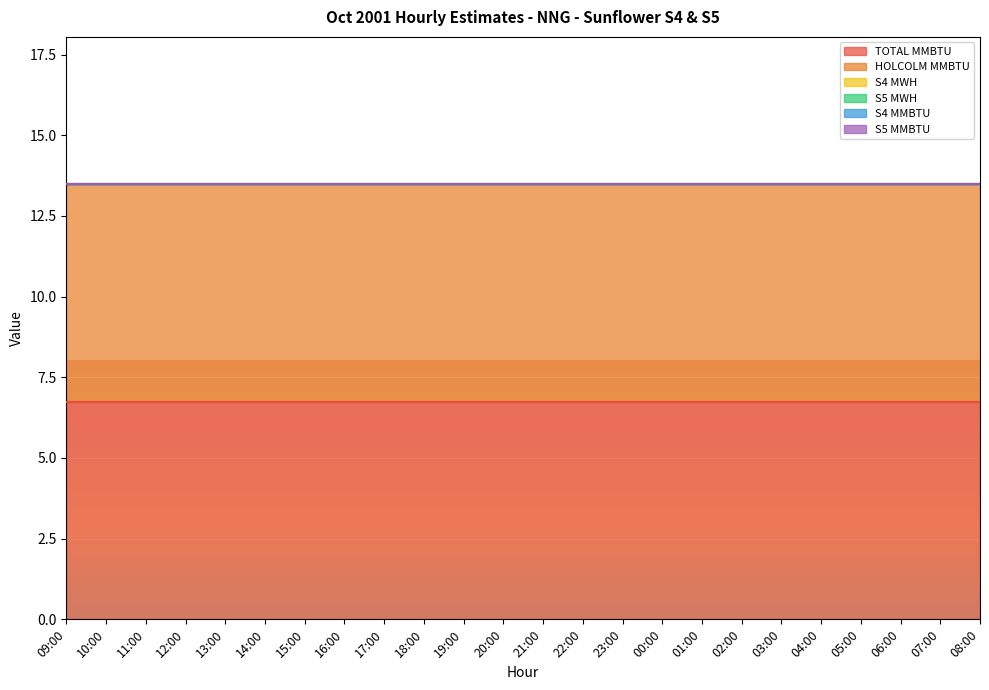

Is the value of S4 MWH at 11:00 greater than the value of S4 MMBTU at 15:00?

No